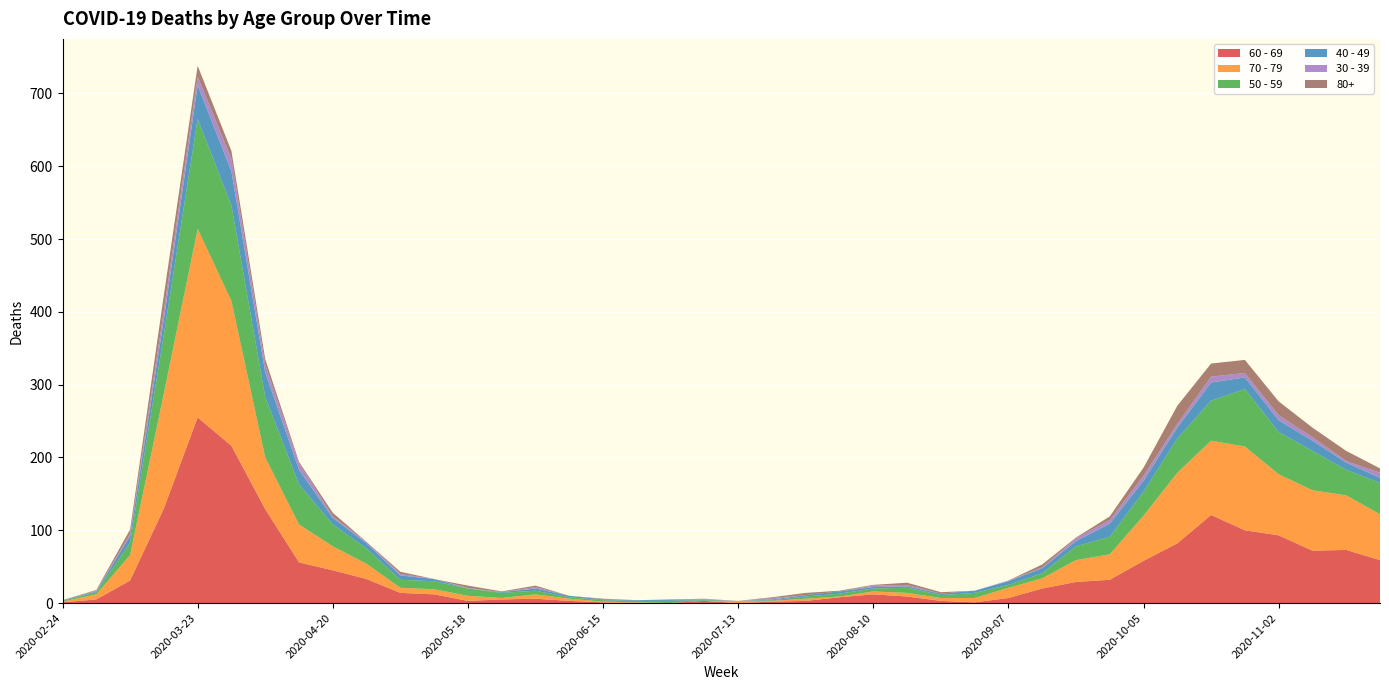

Reading left to right, transcribe all the data shown in this chart.

60 - 69: 1	5	31	130	255	216	129	56	45	33	14	12	3	5	6	3	1	0	0	3	0	2	3	8	12	9	3	1	7	20	29	32	58	82	121	100	93	72	73	59
70 - 79: 1	7	35	158	259	199	71	52	33	21	7	7	7	2	6	3	1	1	0	0	3	1	3	1	4	5	4	6	14	14	30	35	62	97	102	115	84	83	75	63
50 - 59: 1	3	17	81	151	131	83	55	30	21	11	11	10	7	5	2	2	2	3	1	0	1	3	4	4	7	4	7	4	7	19	24	33	47	55	79	58	54	35	43
40 - 49: 1	1	9	21	46	47	34	20	9	7	6	3	0	1	3	2	1	1	2	1	0	1	2	3	2	2	2	3	5	7	7	18	15	15	25	16	16	14	10	7
30 - 39: 0	1	3	12	12	17	10	9	2	2	2	0	1	0	2	0	0	0	0	1	0	2	0	0	2	2	0	0	1	1	4	5	7	5	8	6	7	5	2	7
80+: 0	1	6	21	15	11	8	2	5	0	3	0	3	1	2	0	1	0	0	0	0	1	3	1	1	3	2	0	0	4	1	5	11	25	18	18	19	13	14	6